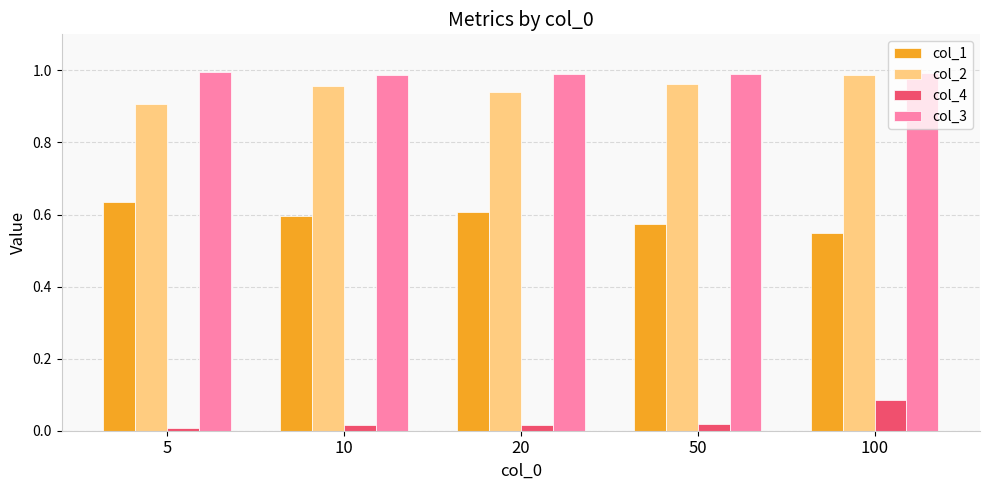

The value of col_1 at 5 is 0.6. True or false?

True